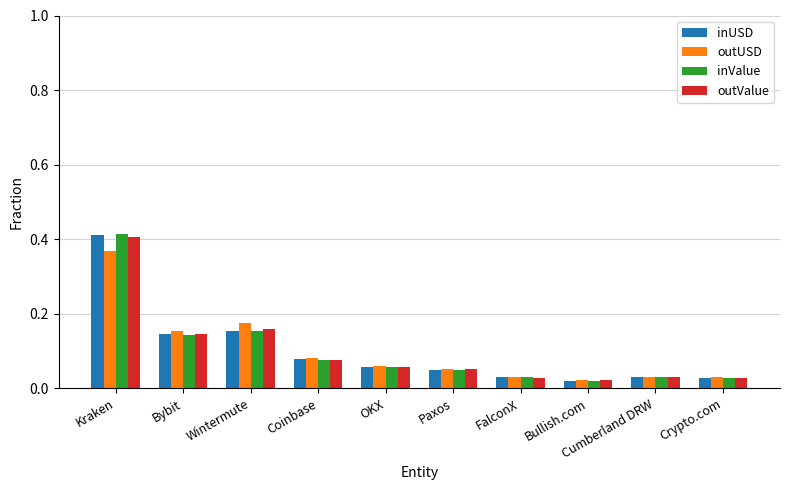

At which category does the chart reach its peak across all series?

Kraken